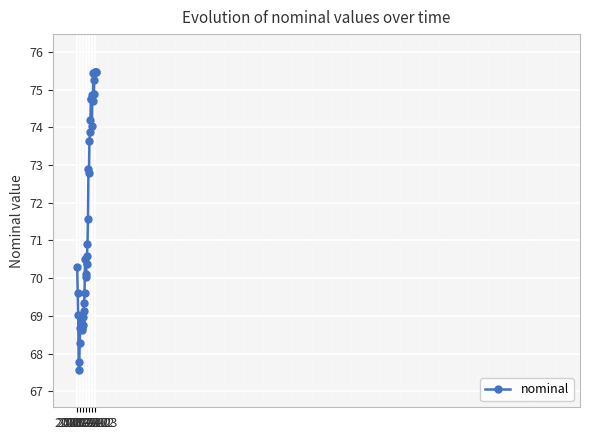

What is the sum of all values?

2864.1